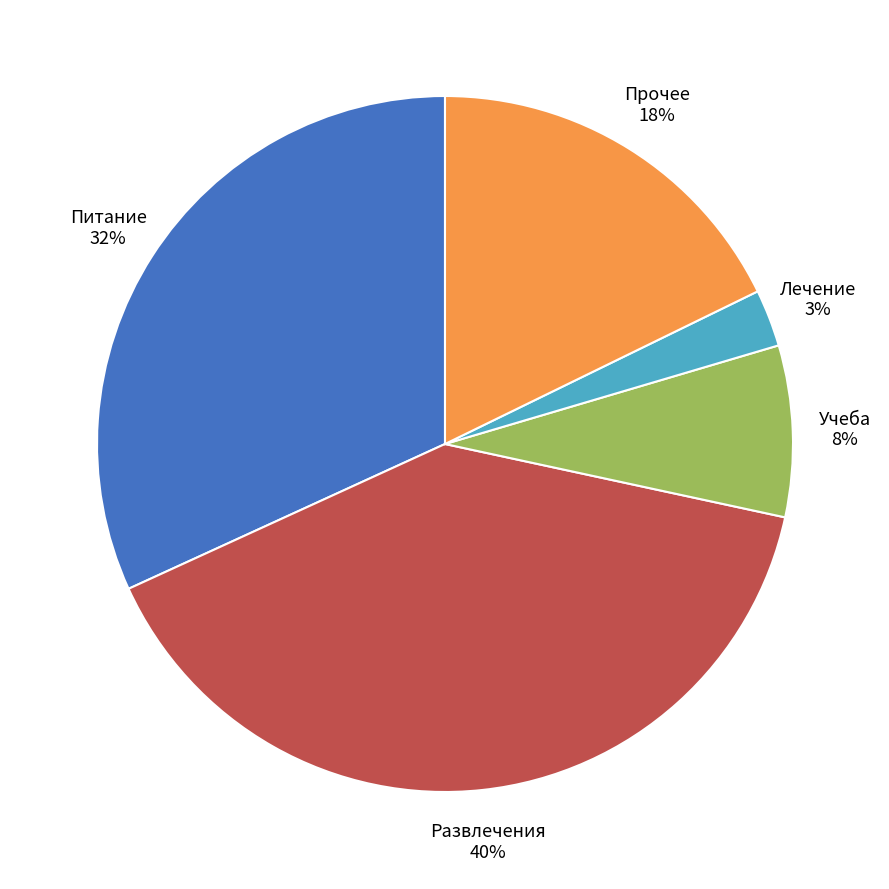

How many slices are in this pie chart?

5